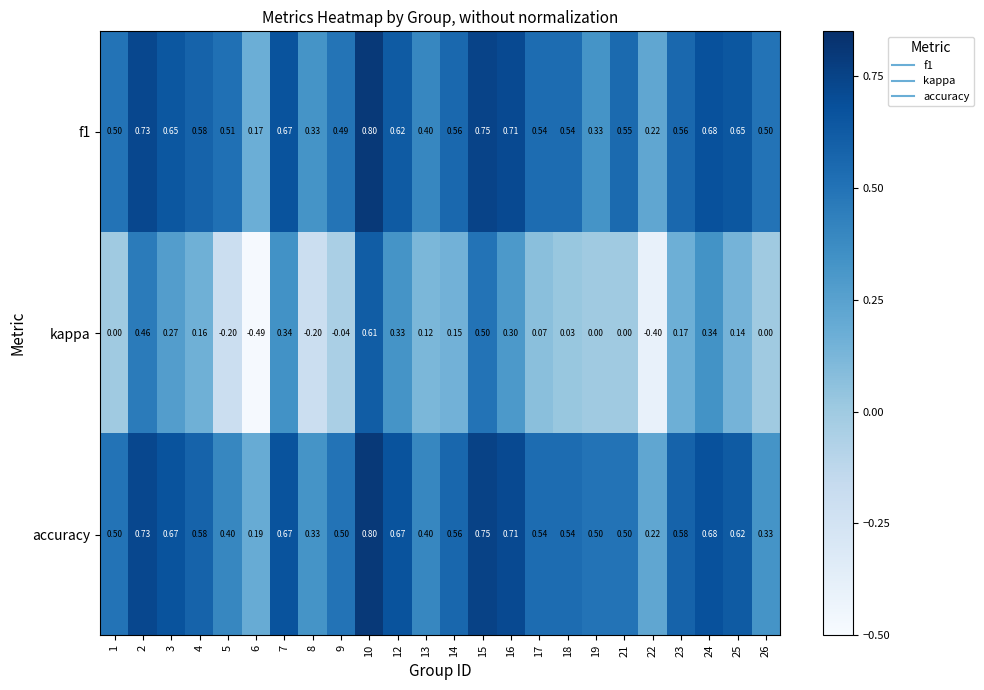

Is the value of f1 at 1 greater than the value of kappa at 5?

Yes